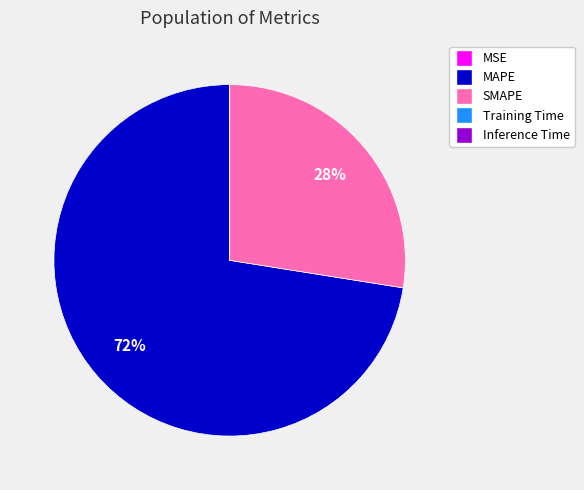

Does SMAPE represent more than half of the total?

No